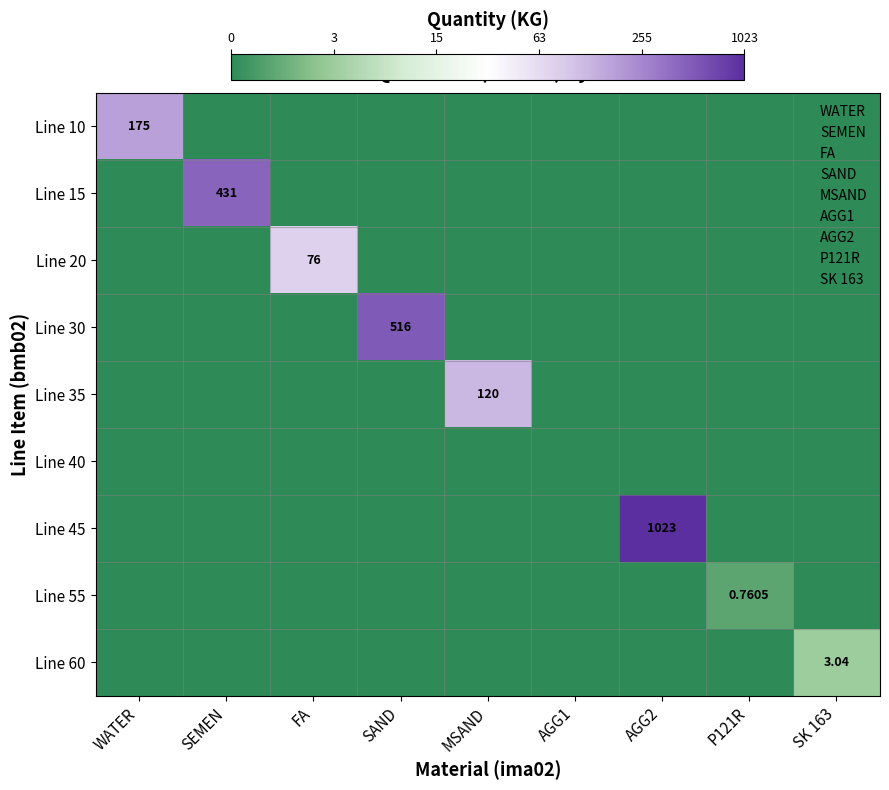

Is it true that Line 20 equals 2.3 at WATER?

False